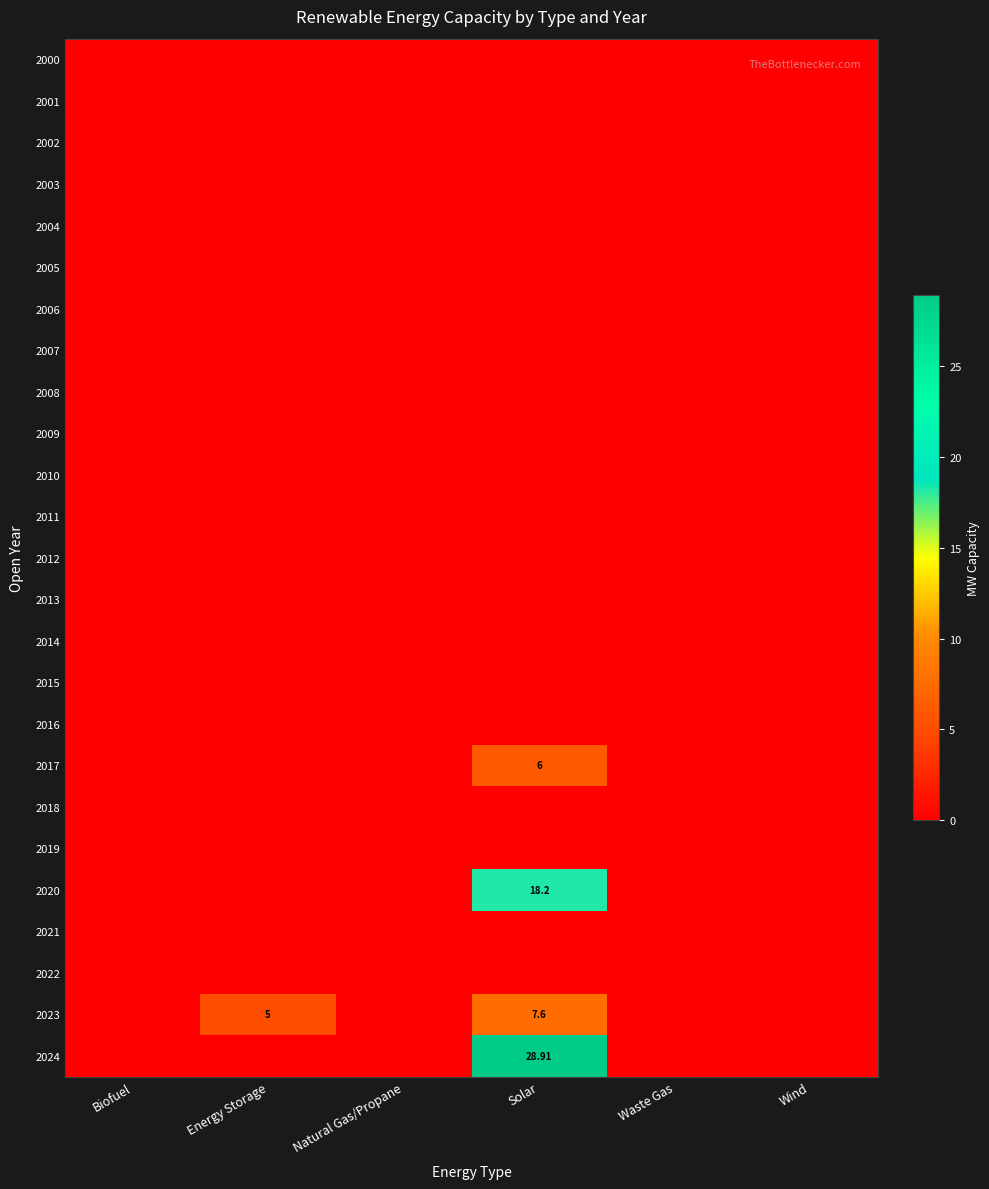

Rank the categories by 2007 value from highest to lowest.

Biofuel, Energy Storage, Natural Gas/Propane, Solar, Waste Gas, Wind